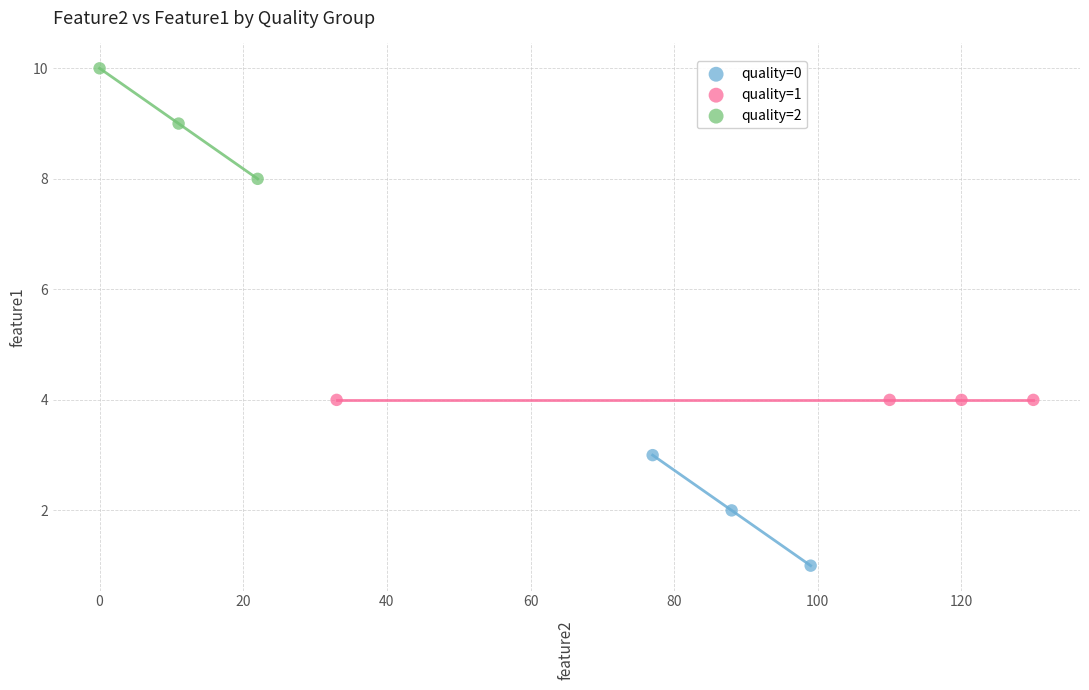

Which series contains the lowest Y value?

quality=0